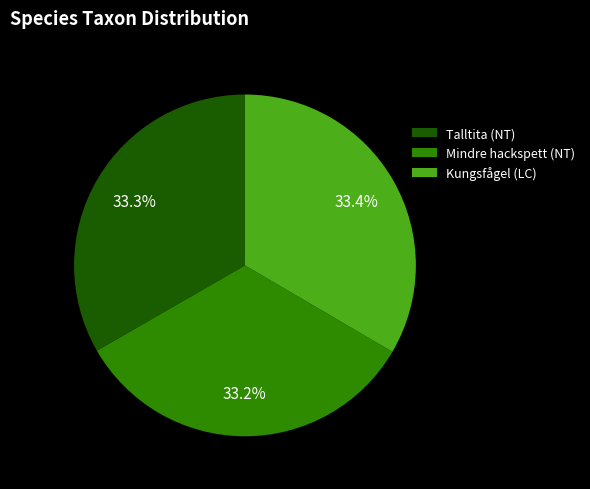

What percentage is the Talltita (NT) slice, to the nearest percent?

33%